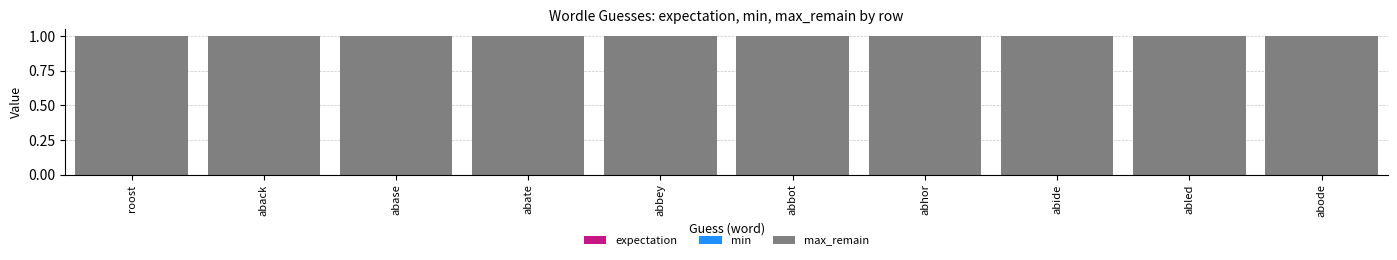

What is the label of the 2nd bar from the left?

aback